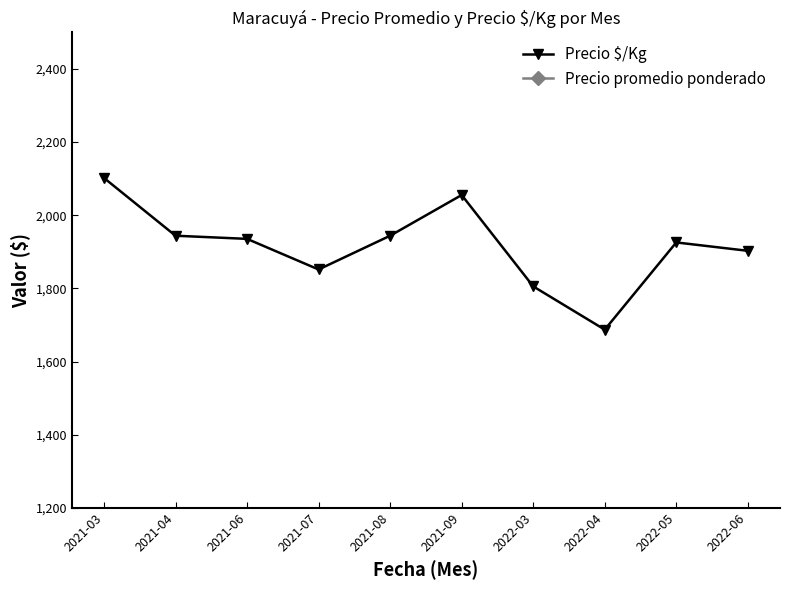

What is the approximate value of Precio promedio ponderado at 2021-08?

35000.0